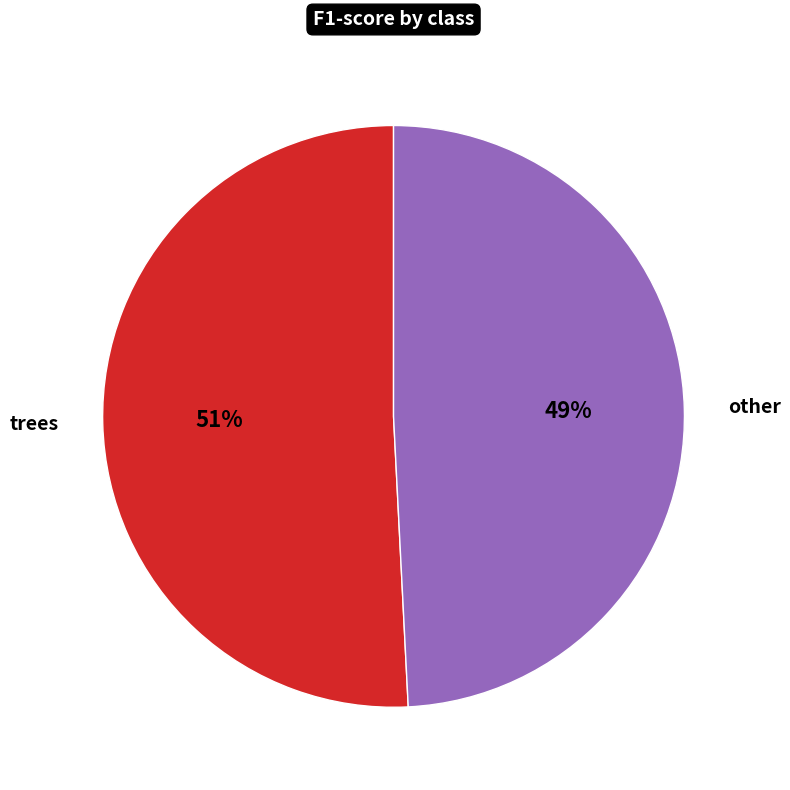

To the nearest percent, what percentage of the pie is other?

49%